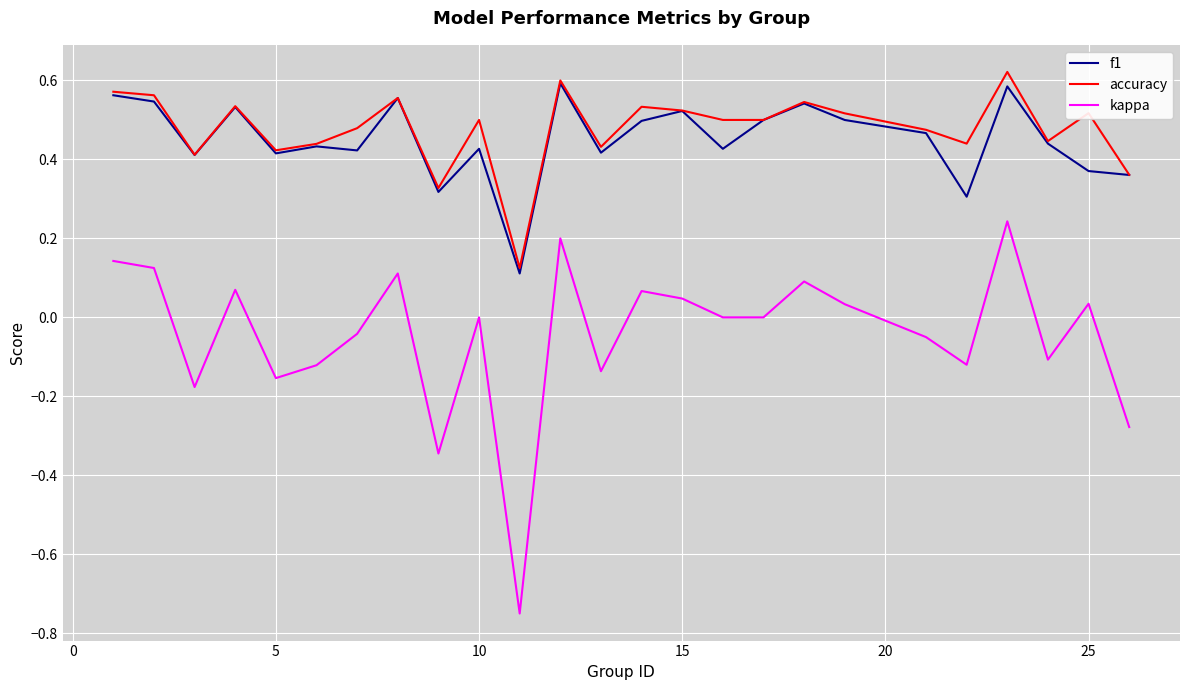

Which series has the largest range (max minus min)?

kappa